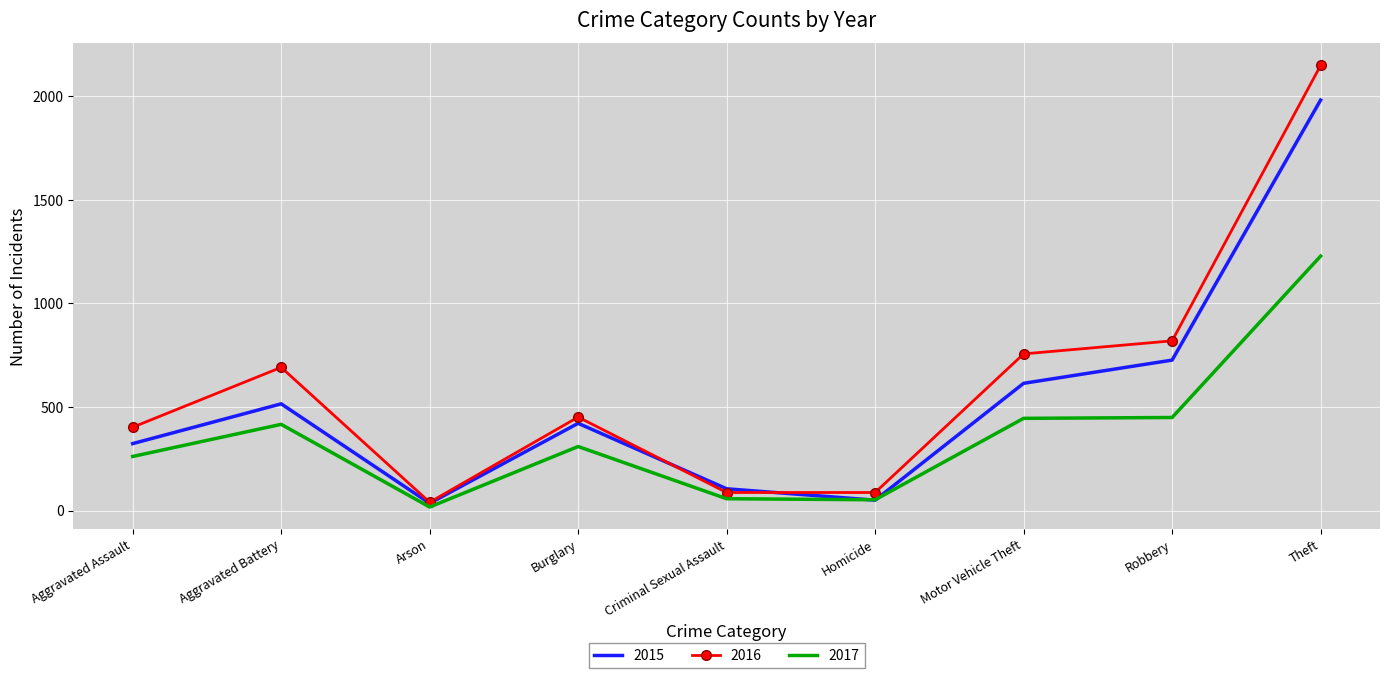

Which category has the highest value in the 2016 series?

Theft